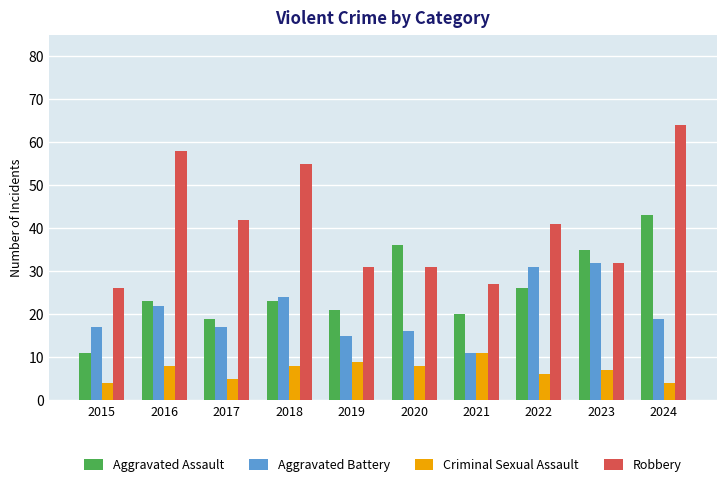

How many distinct data groups are displayed?

4